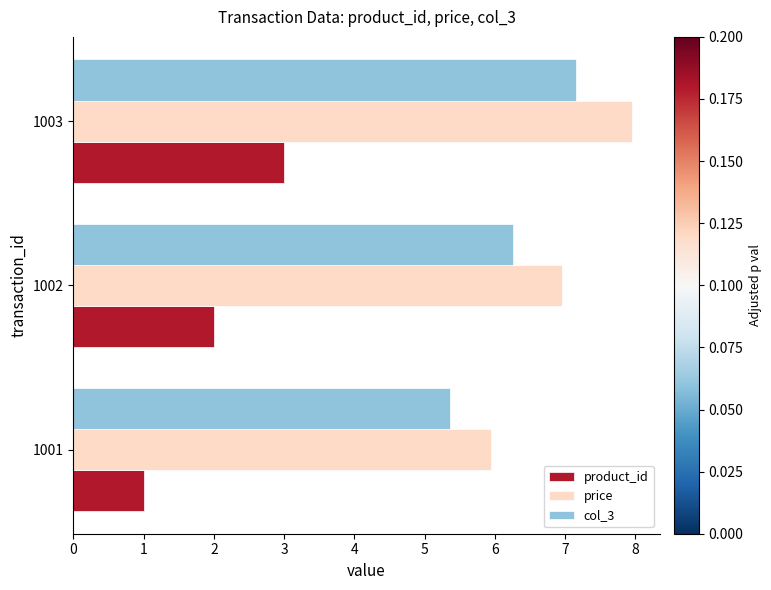

What is the difference between the product_id values at 1002 and 1001?

1.0